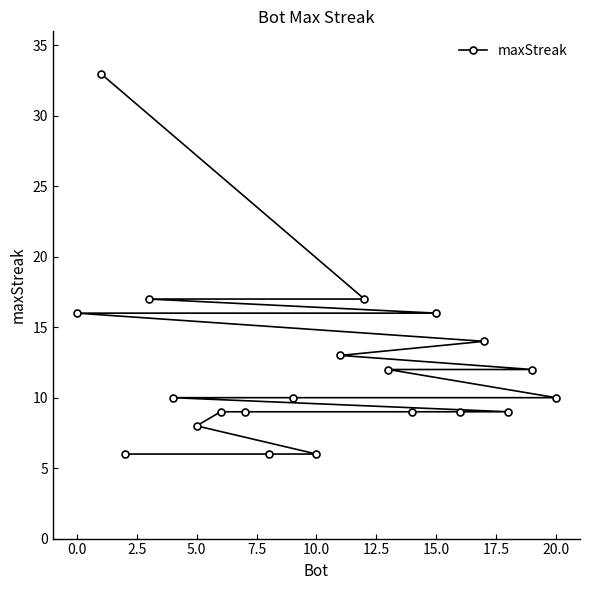

True or false: the data has more than 2 interior local peaks.

False